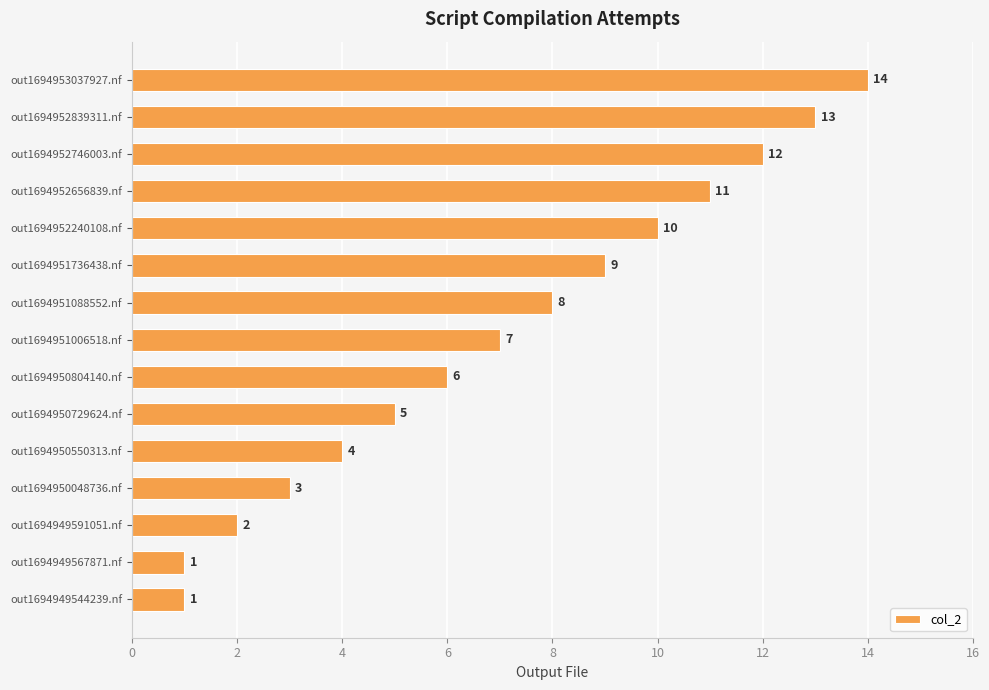

What is the ratio of the value at out1694949591051.nf to the value at out1694949544239.nf?

2.0